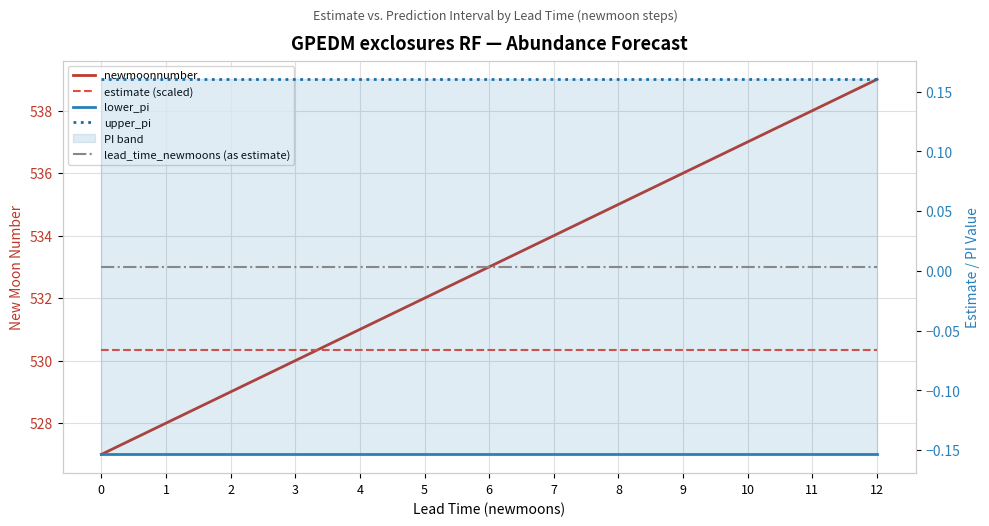

At which category is the sum across all series the highest?

12